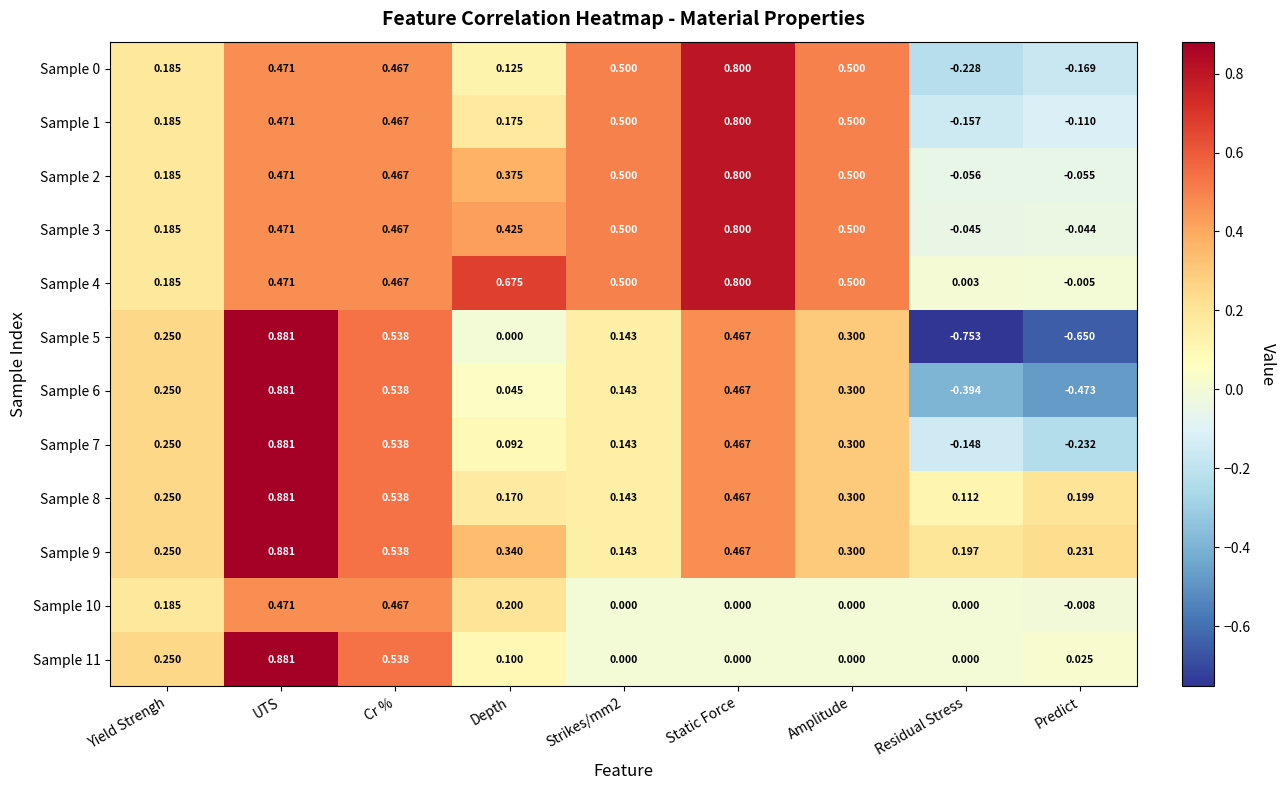

At which category is the sum across all series the highest?

UTS